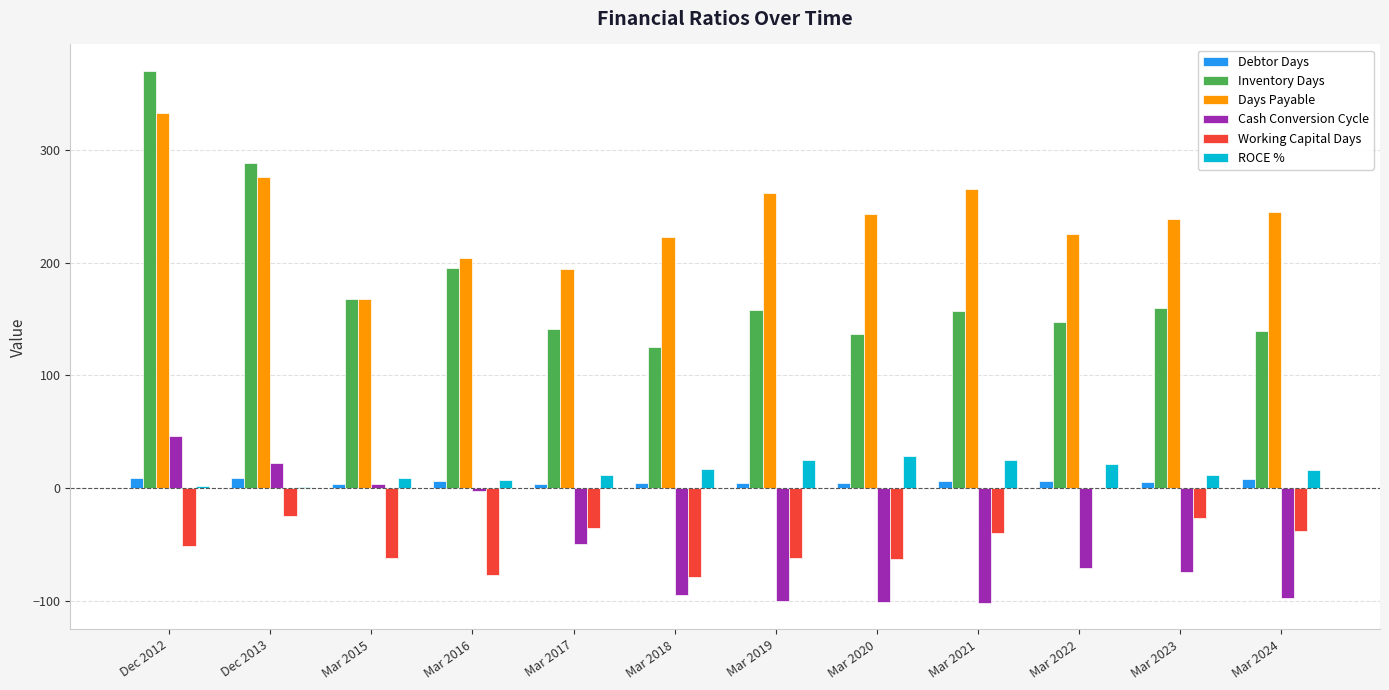

What is the sum of all Debtor Days values?

67